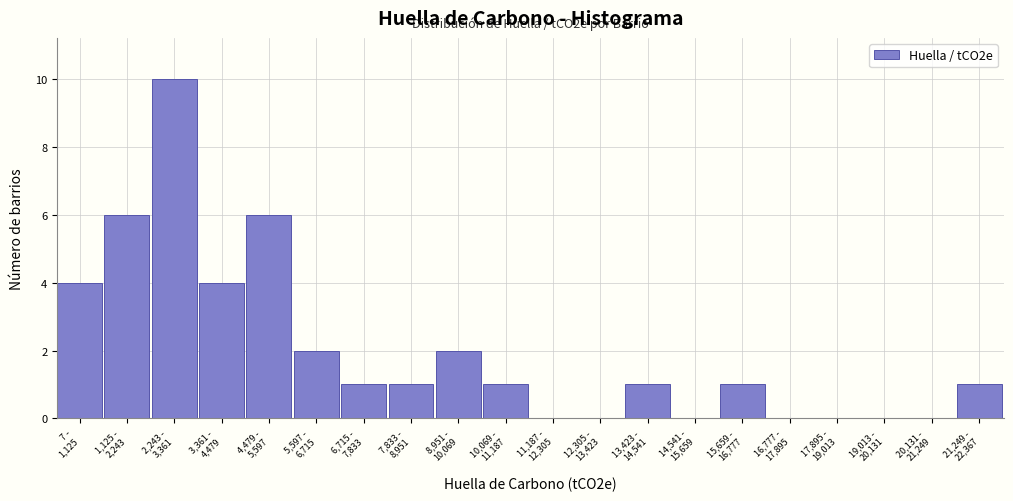

What is the sum of all values?

40